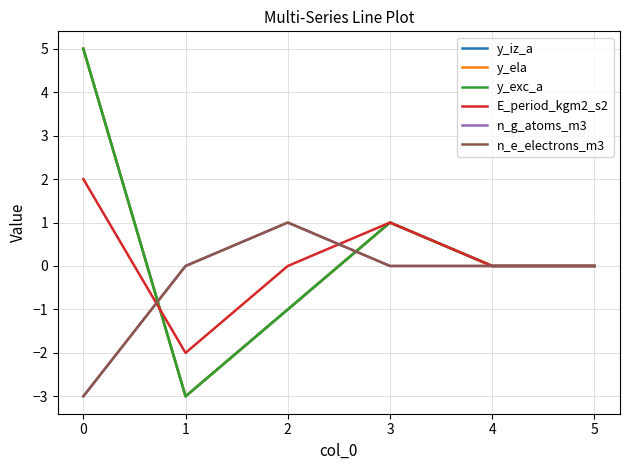

Which series has the largest total across all categories?

y_iz_a